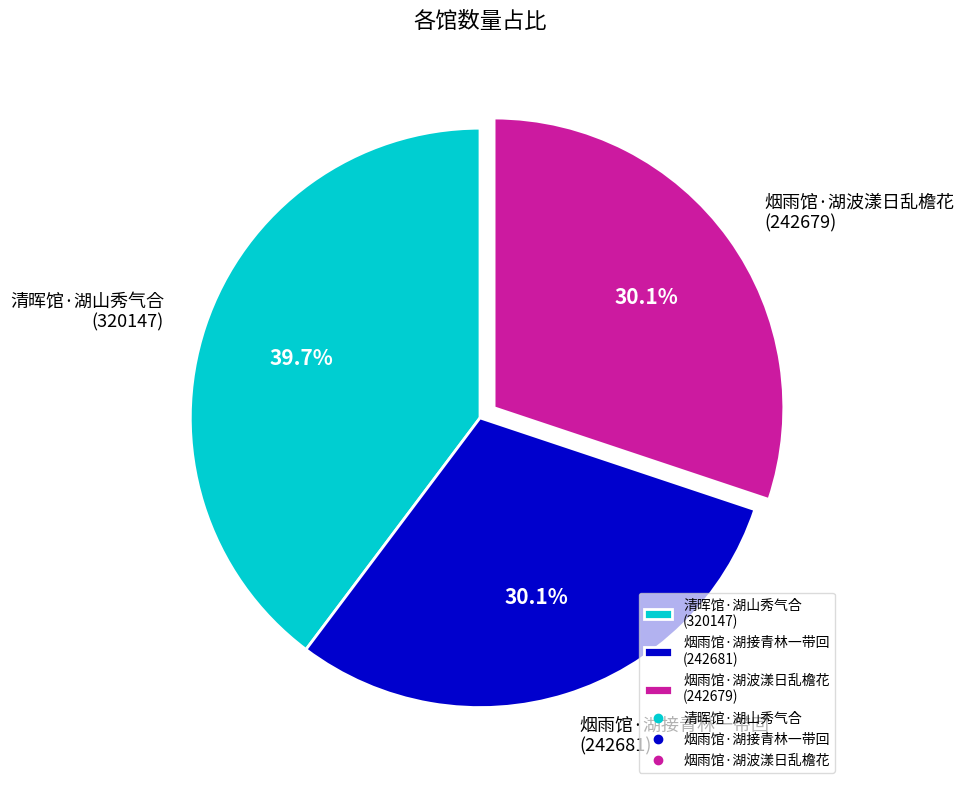

Count the number of slices in the pie.

3